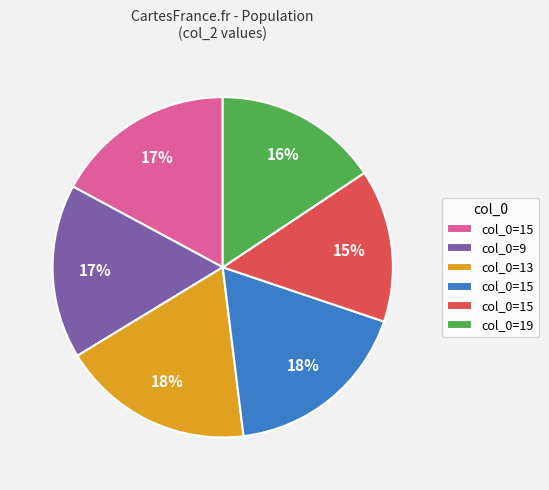

Is there any slice that represents more than half of the pie?

No